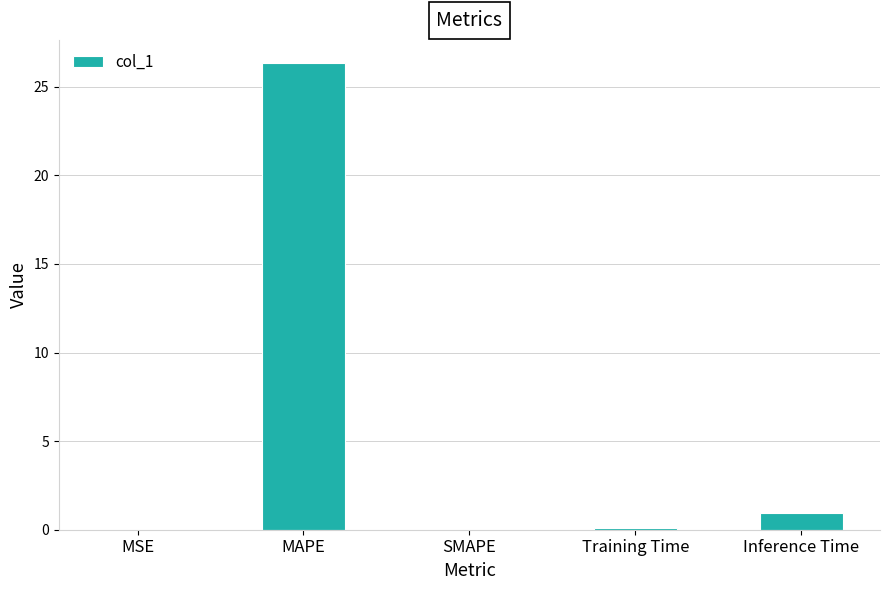

How many series are shown in this chart?

1